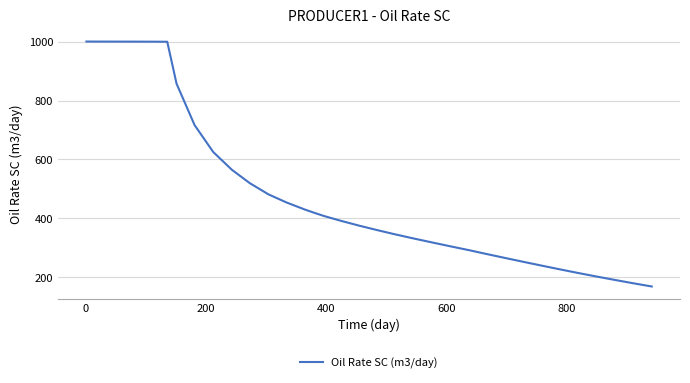

What is the difference between the maximum and minimum values?

830.5